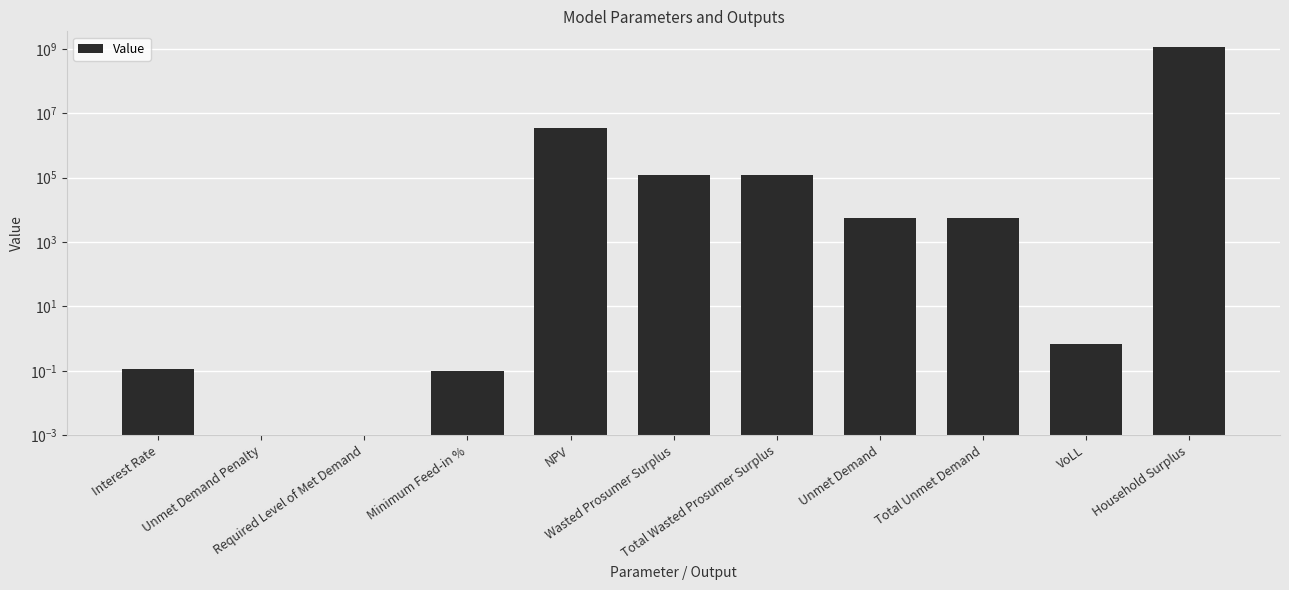

What is the difference between the second highest and second lowest values?

3415310.9